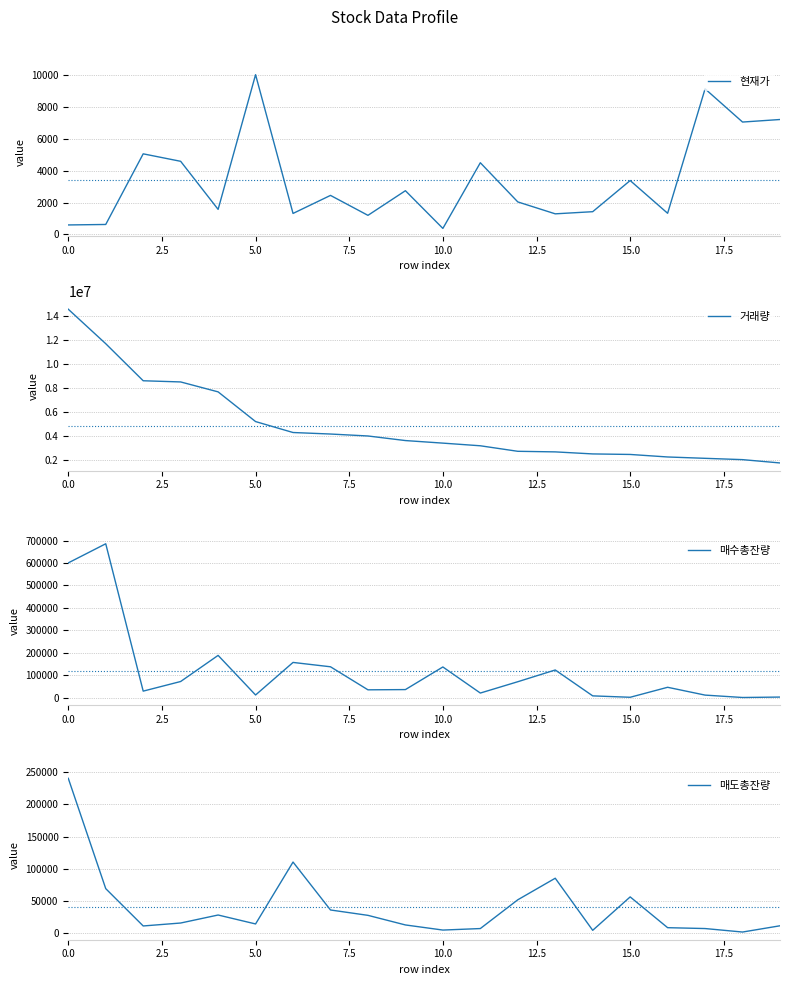

How many data points does each series have?

20